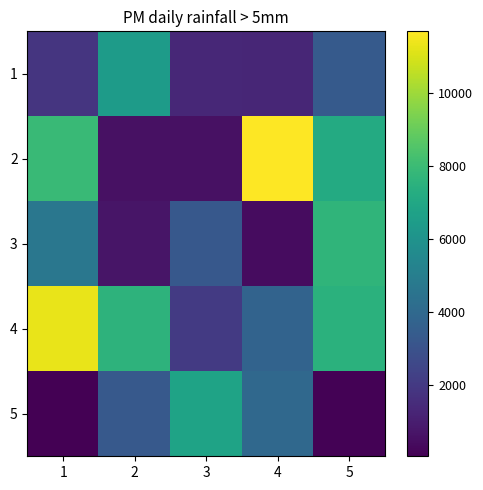

What is the difference between the highest and lowest values at 3?

6246